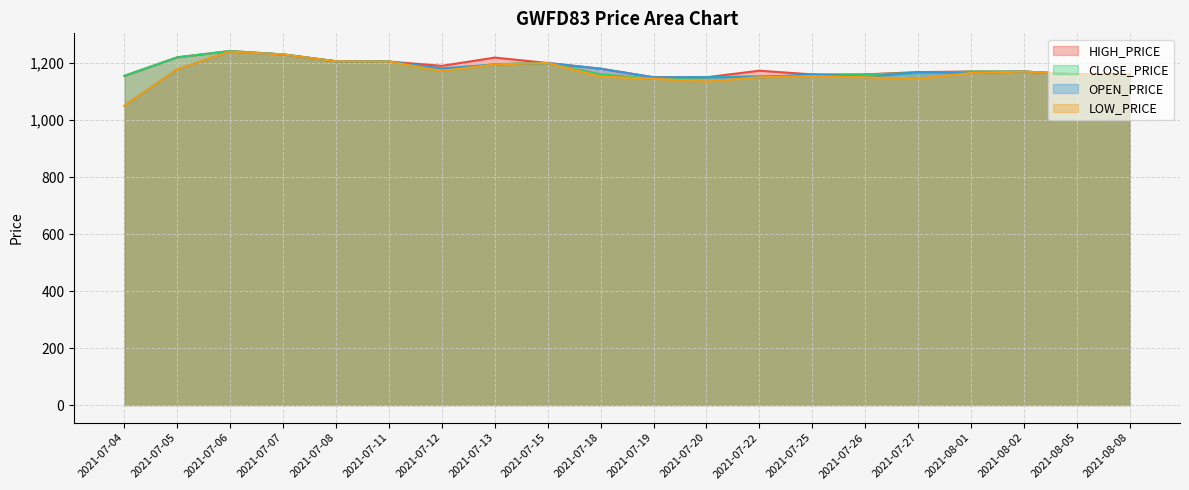

Reading right to left, what are all the values shown in this chart?

HIGH_PRICE: 2021-08-08=1160.0	2021-08-05=1160.0	2021-08-02=1170.0	2021-08-01=1170.0	2021-07-27=1168.0	2021-07-26=1160.0	2021-07-25=1160.0	2021-07-22=1173.0	2021-07-20=1150.0	2021-07-19=1150.0	2021-07-18=1180.0	2021-07-15=1200.0	2021-07-13=1219.0	2021-07-12=1190.0	2021-07-11=1205.0	2021-07-08=1206.0	2021-07-07=1230.0	2021-07-06=1242.0	2021-07-05=1220.0	2021-07-04=1155.0
CLOSE_PRICE: 2021-08-08=1160.0	2021-08-05=1160.0	2021-08-02=1170.0	2021-08-01=1170.0	2021-07-27=1165.0	2021-07-26=1160.0	2021-07-25=1154.0	2021-07-22=1154.0	2021-07-20=1150.0	2021-07-19=1145.0	2021-07-18=1160.0	2021-07-15=1200.0	2021-07-13=1196.0	2021-07-12=1172.0	2021-07-11=1205.0	2021-07-08=1206.0	2021-07-07=1230.0	2021-07-06=1242.0	2021-07-05=1220.0	2021-07-04=1155.0
OPEN_PRICE: 2021-08-08=1160.0	2021-08-05=1160.0	2021-08-02=1170.0	2021-08-01=1165.0	2021-07-27=1168.0	2021-07-26=1150.0	2021-07-25=1160.0	2021-07-22=1150.0	2021-07-20=1150.0	2021-07-19=1150.0	2021-07-18=1180.0	2021-07-15=1200.0	2021-07-13=1195.0	2021-07-12=1181.0	2021-07-11=1205.0	2021-07-08=1206.0	2021-07-07=1230.0	2021-07-06=1240.0	2021-07-05=1178.0	2021-07-04=1050.0
LOW_PRICE: 2021-08-08=1160.0	2021-08-05=1160.0	2021-08-02=1170.0	2021-08-01=1165.0	2021-07-27=1145.1	2021-07-26=1150.0	2021-07-25=1154.0	2021-07-22=1150.0	2021-07-20=1135.0	2021-07-19=1145.0	2021-07-18=1152.6	2021-07-15=1200.0	2021-07-13=1195.0	2021-07-12=1172.0	2021-07-11=1205.0	2021-07-08=1206.0	2021-07-07=1230.0	2021-07-06=1240.0	2021-07-05=1178.0	2021-07-04=1050.0